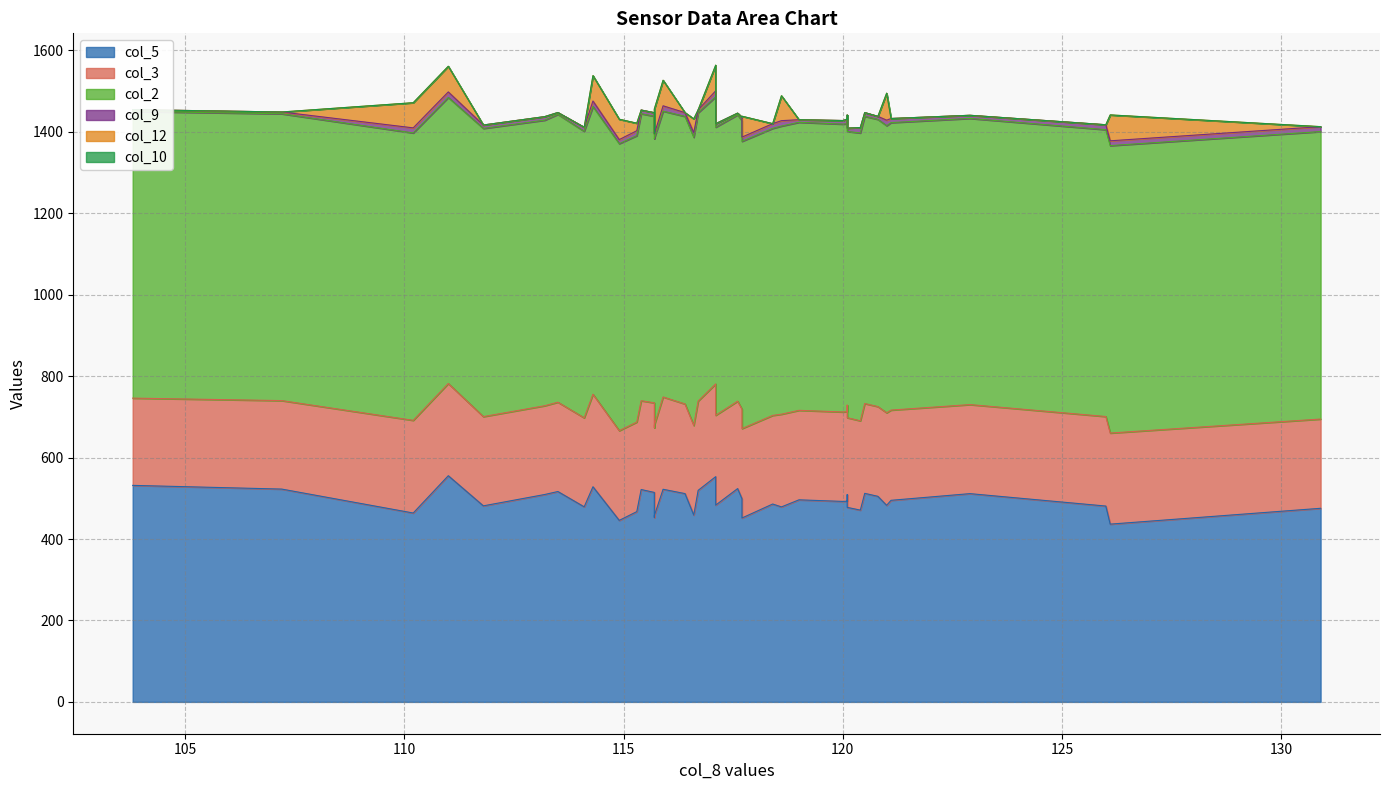

At which category does the chart reach its minimum across all series?

115.7